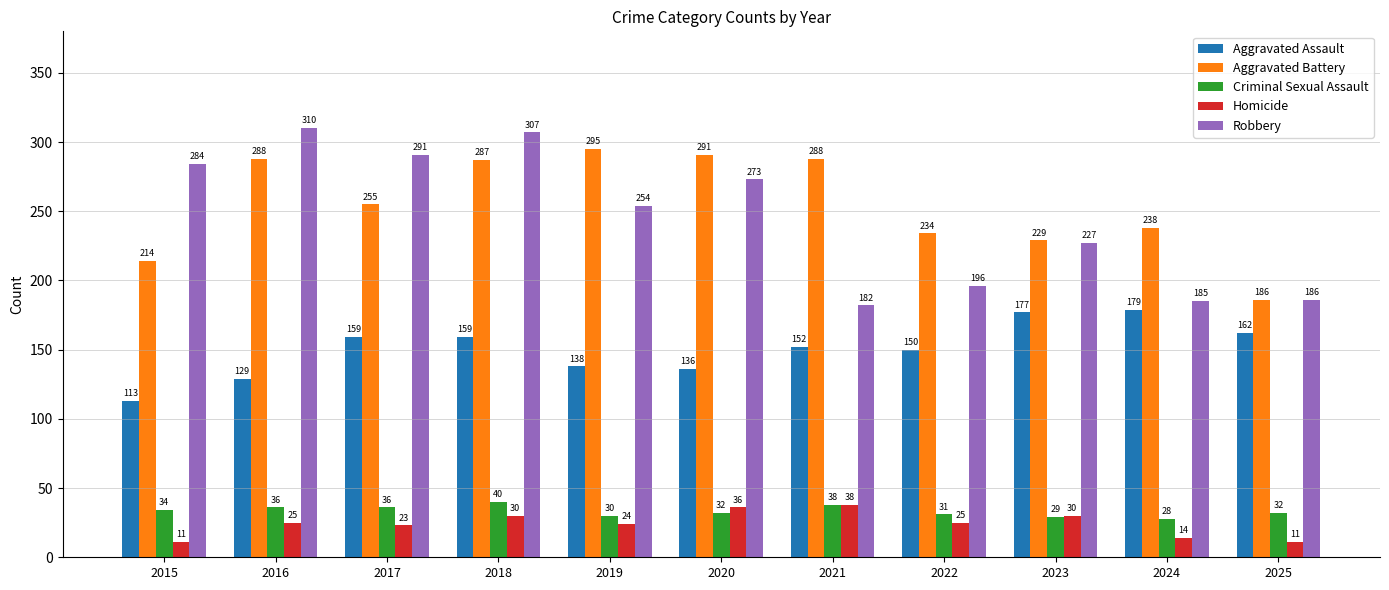

What is the approximate value of Aggravated Battery at 2017?

255